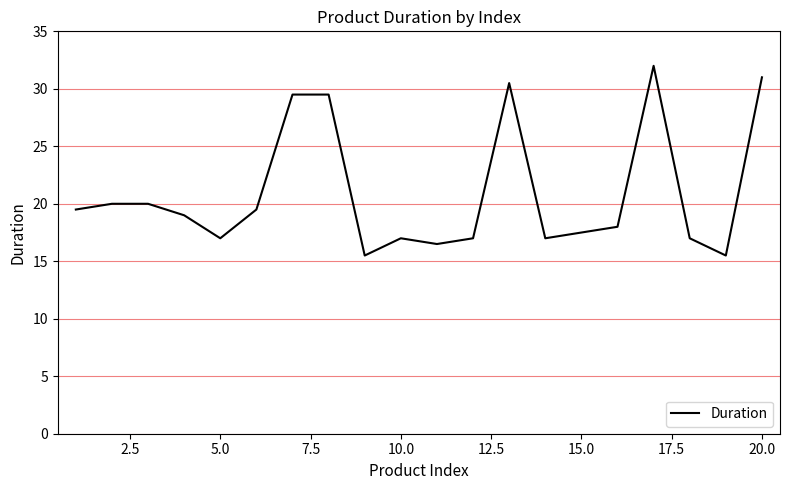

What is the smallest value displayed?

15.5